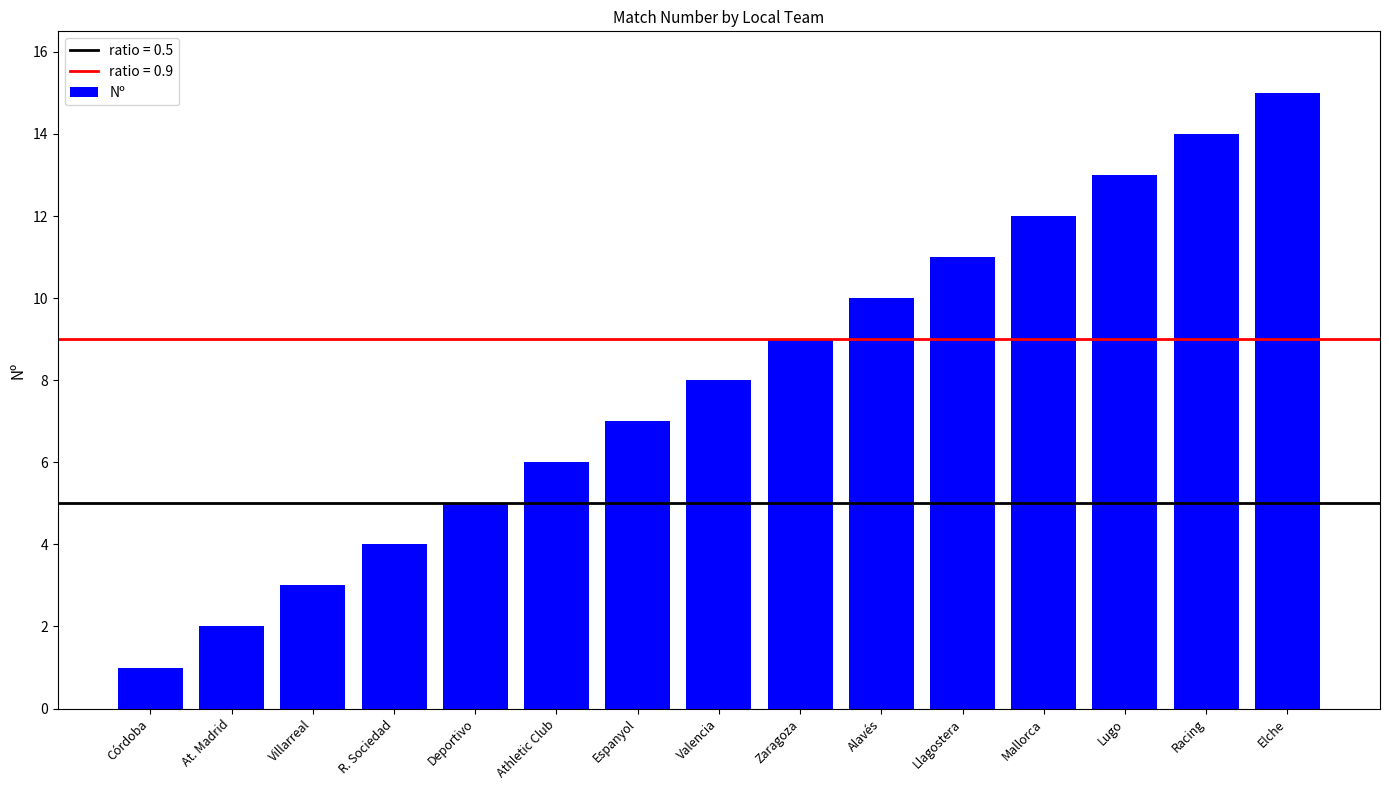

What is the ratio of the value at Deportivo to the value at Mallorca?

0.4